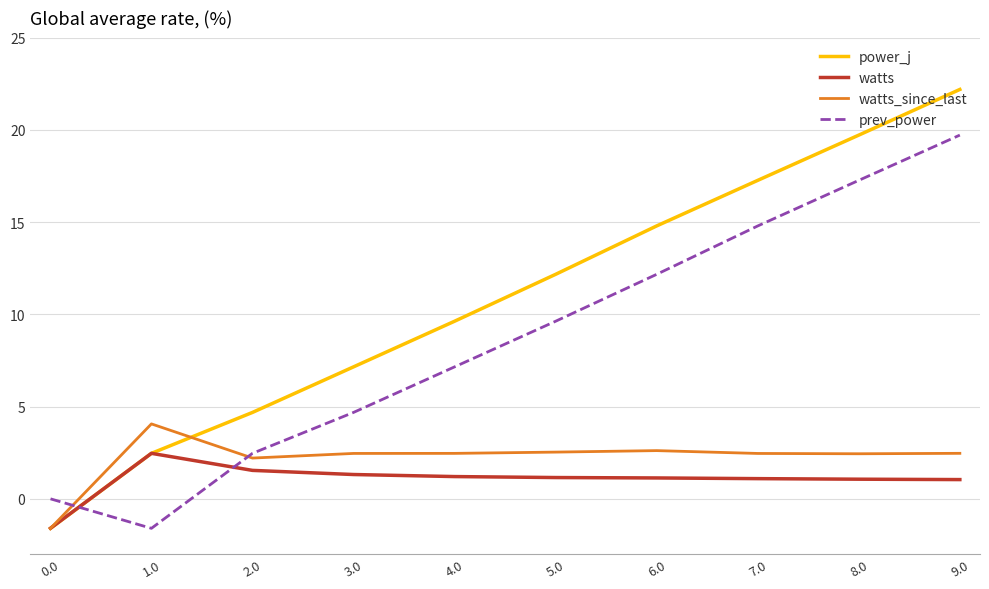

Which series has the widest spread of values?

power_j